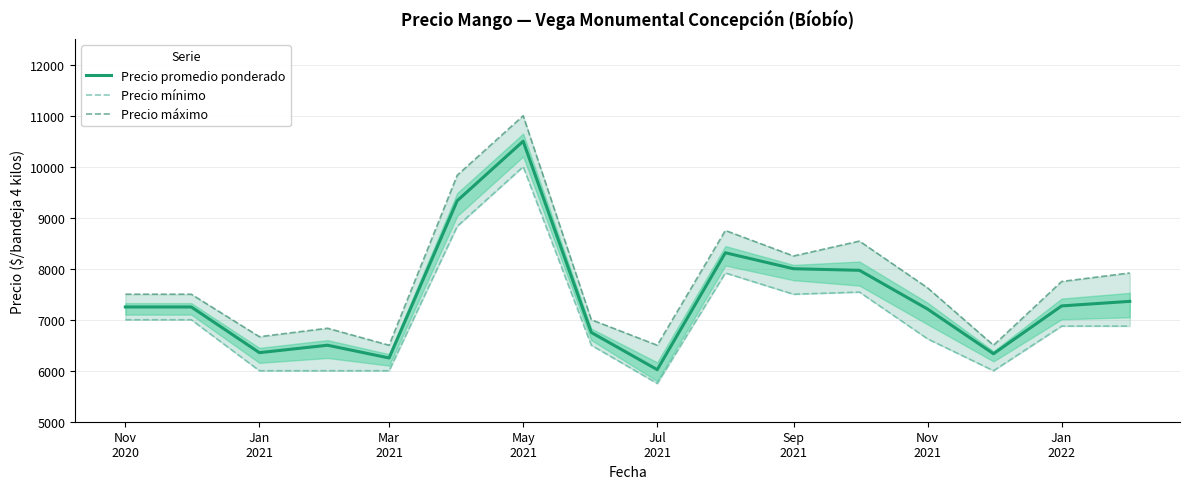

Reading right to left, transcribe all the data shown in this chart.

Precio promedio ponderado: 7360	7271	6333	7209	7969	8000	8313	6021	6750	10500	9333	6250	6500	6354	7250	7250
Precio mínimo: 6875	6875	6000	6625	7542	7500	7917	5750	6500	10000	8833	6000	6000	6000	7000	7000
Precio máximo: 7917	7750	6500	7625	8542	8250	8750	6500	7000	11000	9833	6500	6833	6667	7500	7500